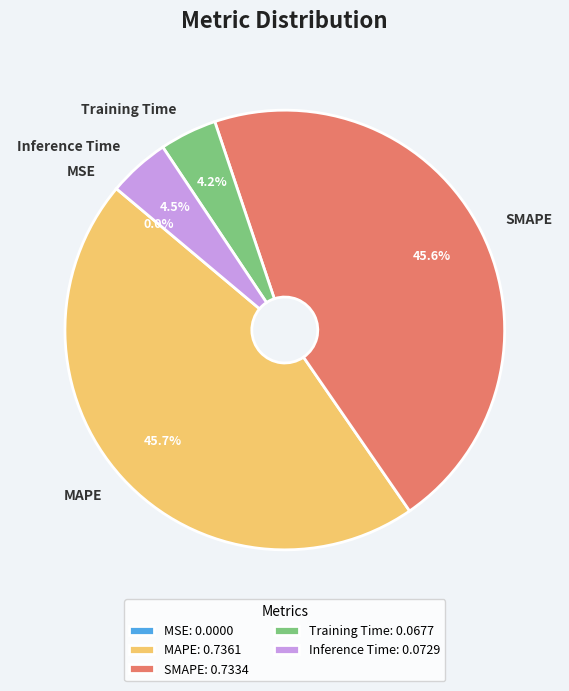

What percentage do SMAPE and Training Time together represent?

49.8%